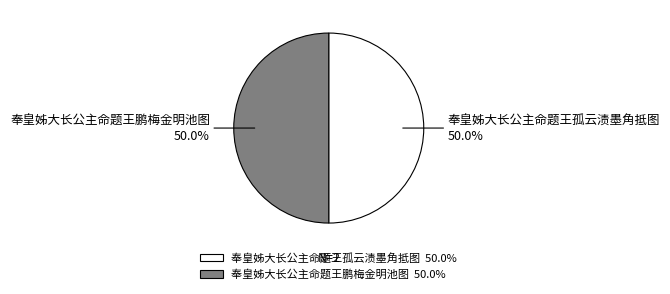

What portion of the pie excludes 奉皇姊大长公主命题王孤云渍墨角抵图?

50.0%